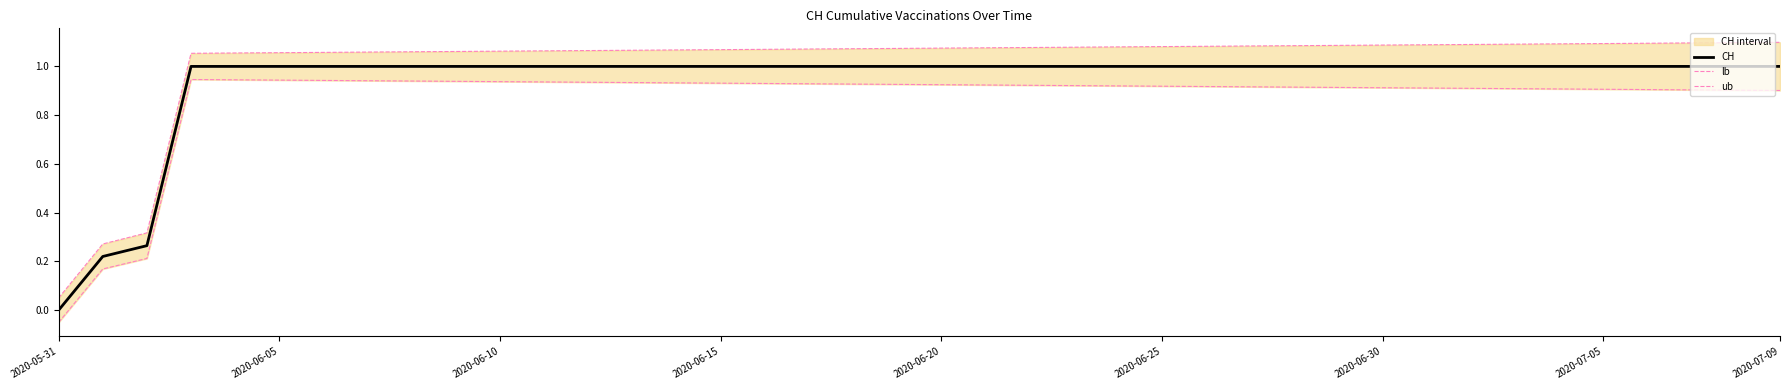

The CH series shows 1.0 at 2020-07-05. True or false?

True